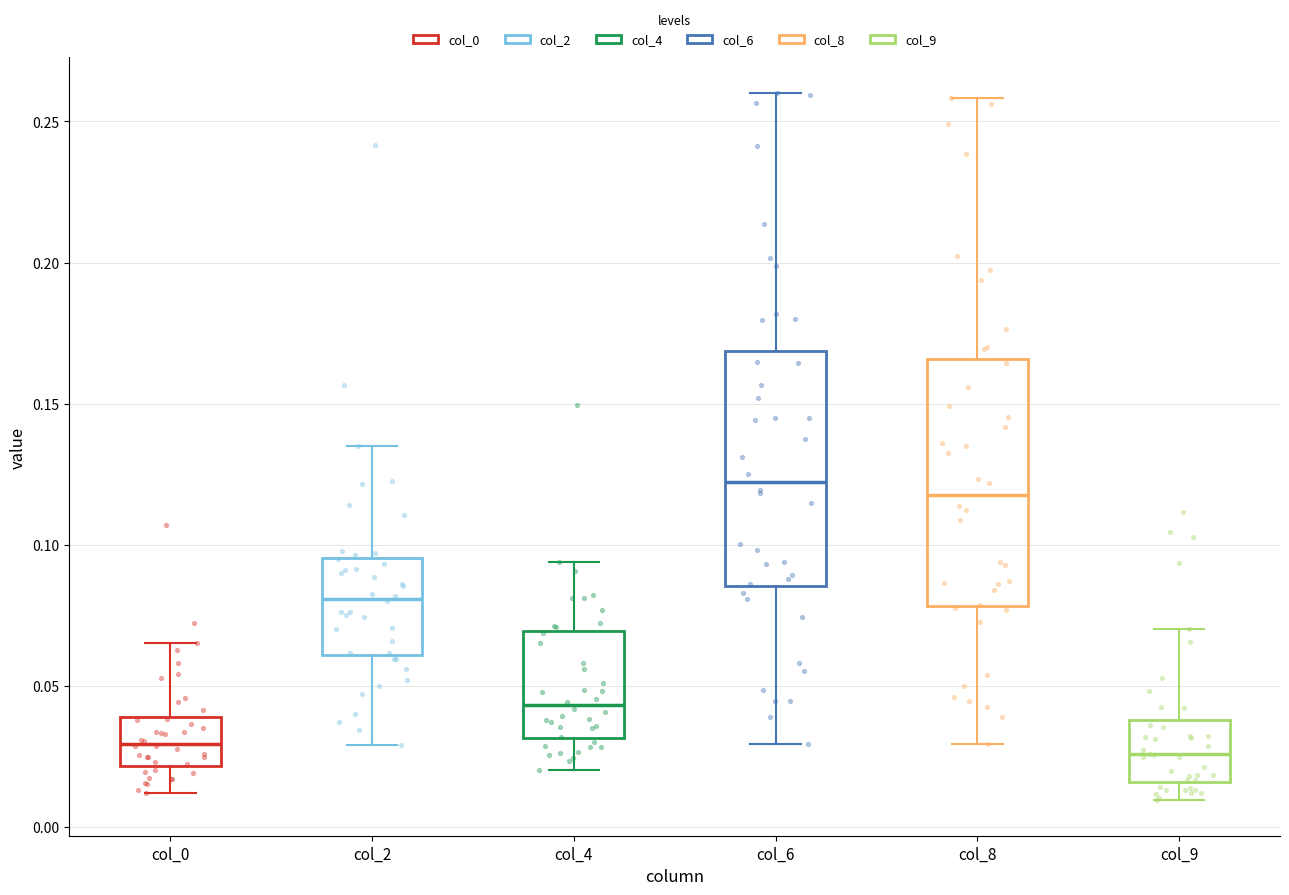

Reading left to right, read every box against the y-axis: the position of its median line, the range the box covers, and the ends of its whiskers. The values are not printed on the chart, so give them approximately, as read against the axis.

col_0: median 0.030, box 0.020 to 0.040, whiskers 0.010 to 0.065
col_2: median 0.080, box 0.060 to 0.095, whiskers 0.030 to 0.135
col_4: median 0.045, box 0.030 to 0.070, whiskers 0.020 to 0.095
col_6: median 0.120, box 0.085 to 0.170, whiskers 0.030 to 0.260
col_8: median 0.120, box 0.080 to 0.165, whiskers 0.030 to 0.260
col_9: median 0.025, box 0.015 to 0.040, whiskers 0.010 to 0.070